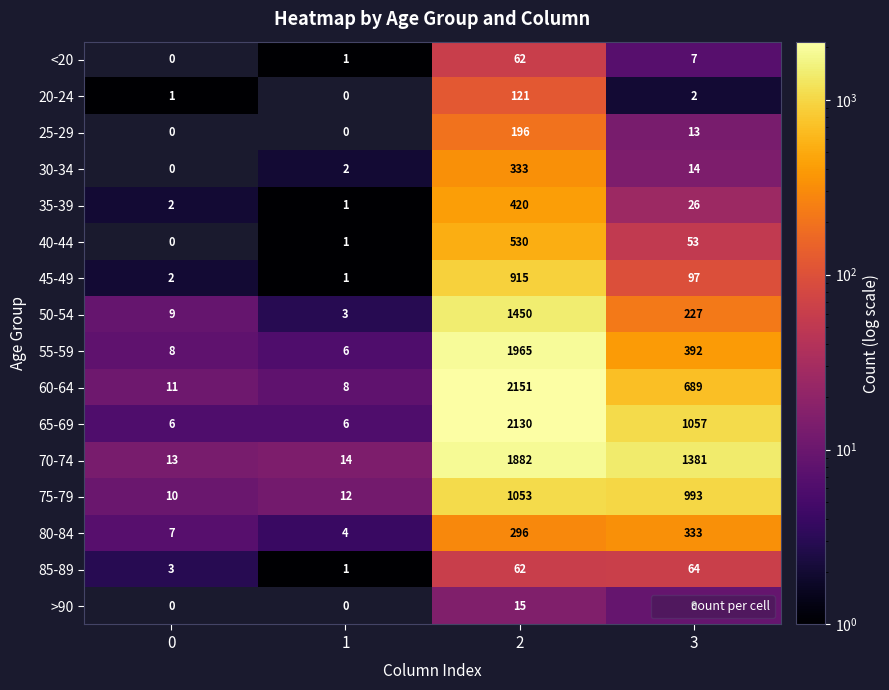

What is the maximum value shown in the chart?

2151